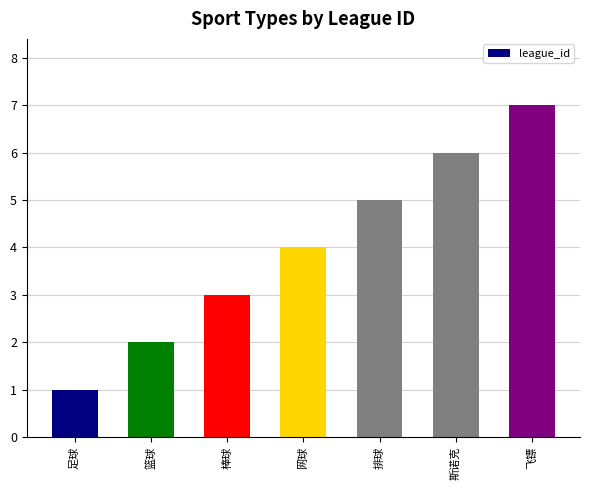

Which label corresponds to the largest value in the chart?

飞镖